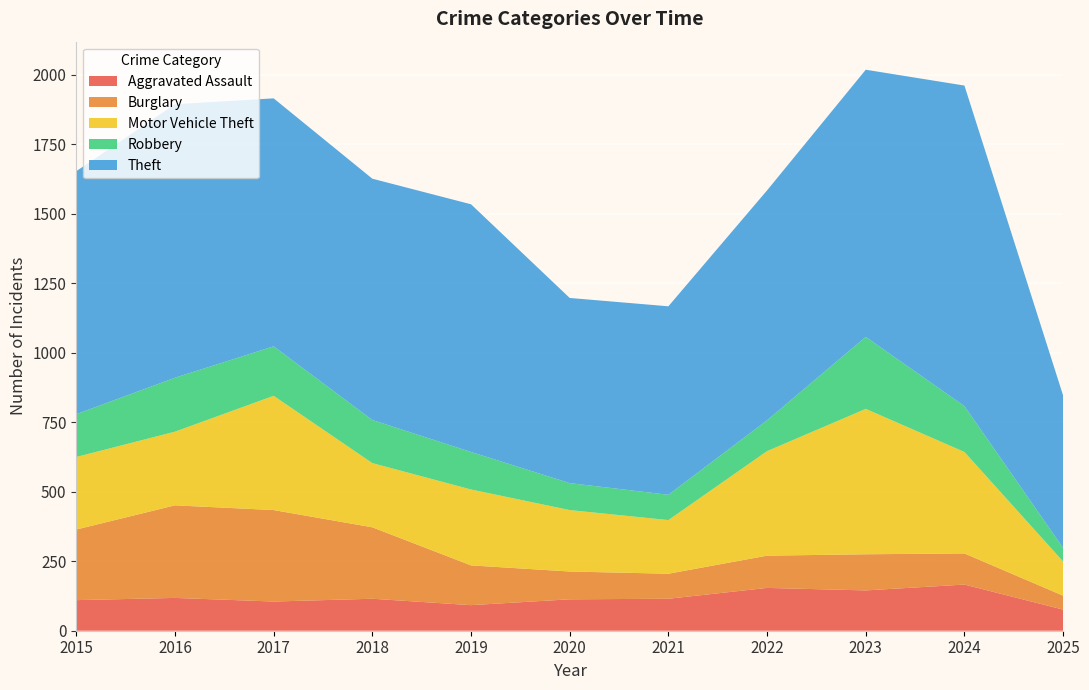

Reading left to right, list all the values displayed in this chart.

Aggravated Assault: 2015=110	2016=118	2017=105	2018=115	2019=92	2020=113	2021=115	2022=154	2023=145	2024=166	2025=76
Burglary: 2015=254	2016=333	2017=329	2018=257	2019=143	2020=100	2021=90	2022=116	2023=130	2024=112	2025=50
Motor Vehicle Theft: 2015=261	2016=265	2017=411	2018=231	2019=273	2020=221	2021=193	2022=376	2023=523	2024=365	2025=123
Robbery: 2015=154	2016=194	2017=178	2018=155	2019=135	2020=97	2021=91	2022=111	2023=259	2024=165	2025=49
Theft: 2015=874	2016=984	2017=892	2018=868	2019=891	2020=666	2021=678	2022=827	2023=961	2024=1153	2025=548